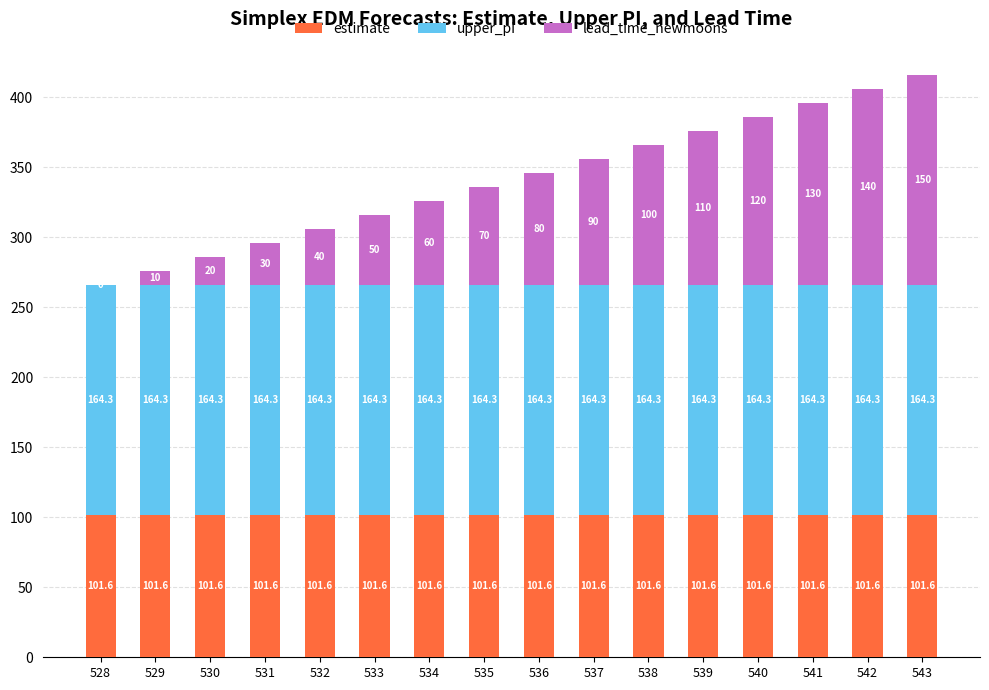

What value does the estimate series have at 541?

101.6